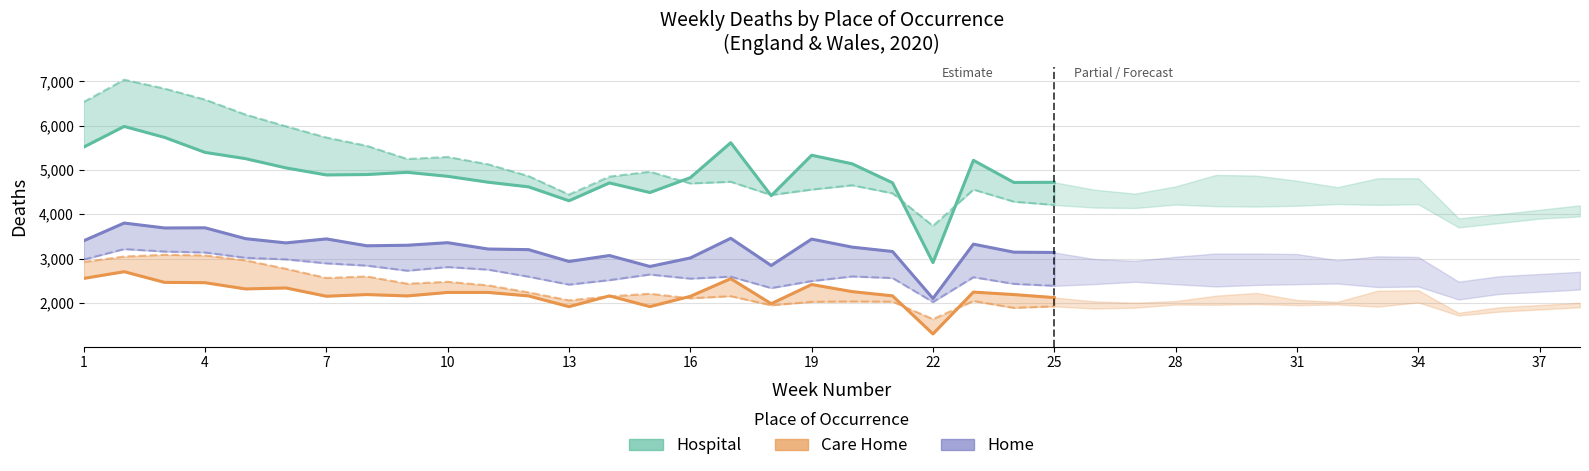

True or false: Care home All deaths and Hospital All deaths intersect in this chart.

False